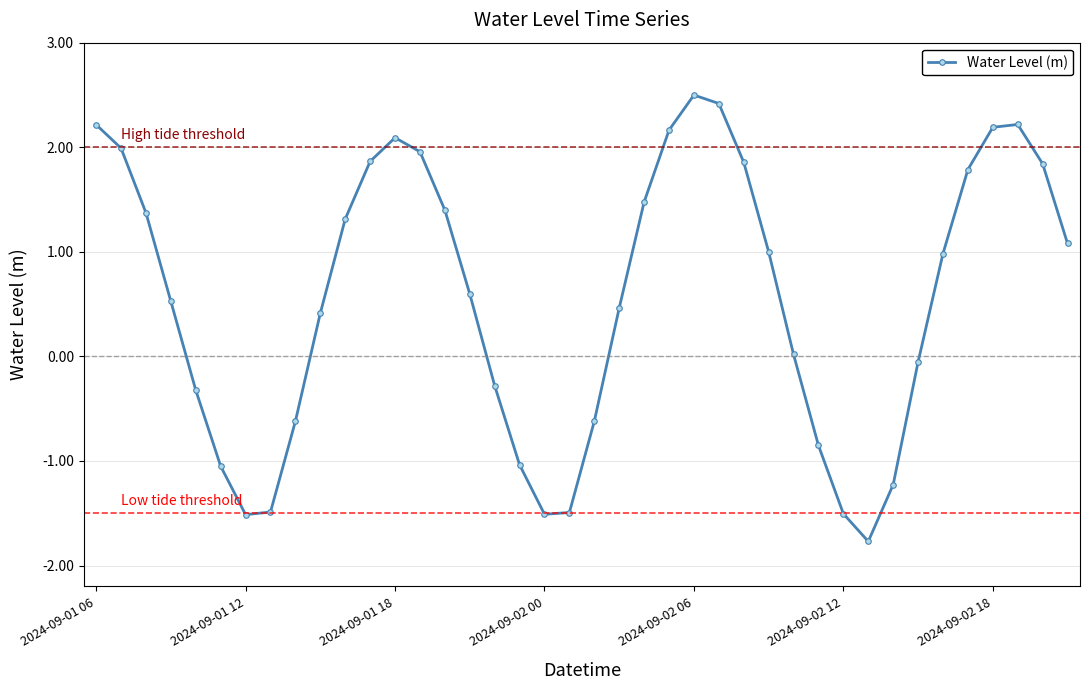

What is the maximum value shown in the chart?

2.5